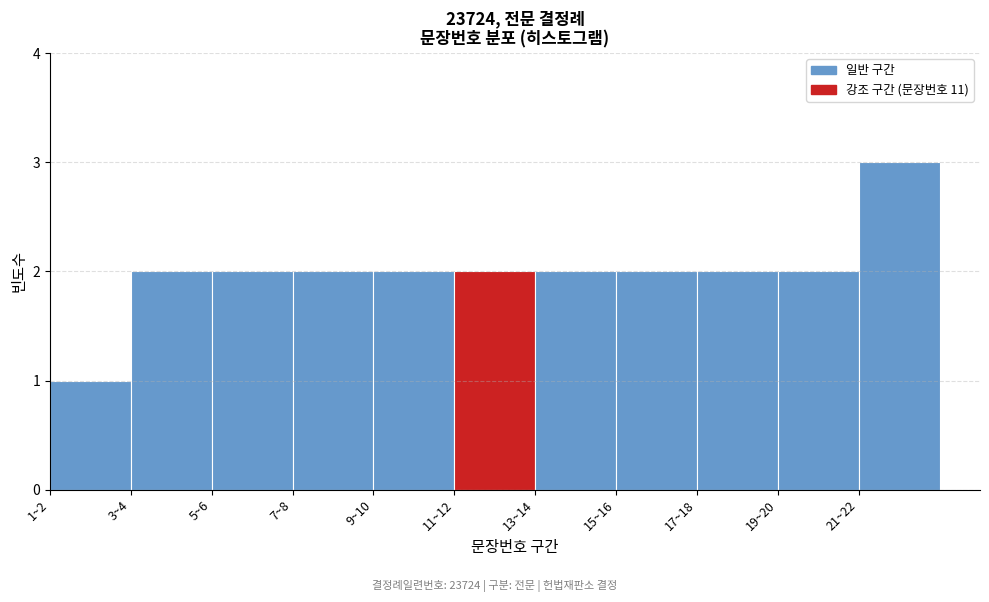

Reading right to left, transcribe all the data shown in this chart.

21~22=3	19~20=2	17~18=2	15~16=2	13~14=2	11~12=2	9~10=2	7~8=2	5~6=2	3~4=2	1~2=1